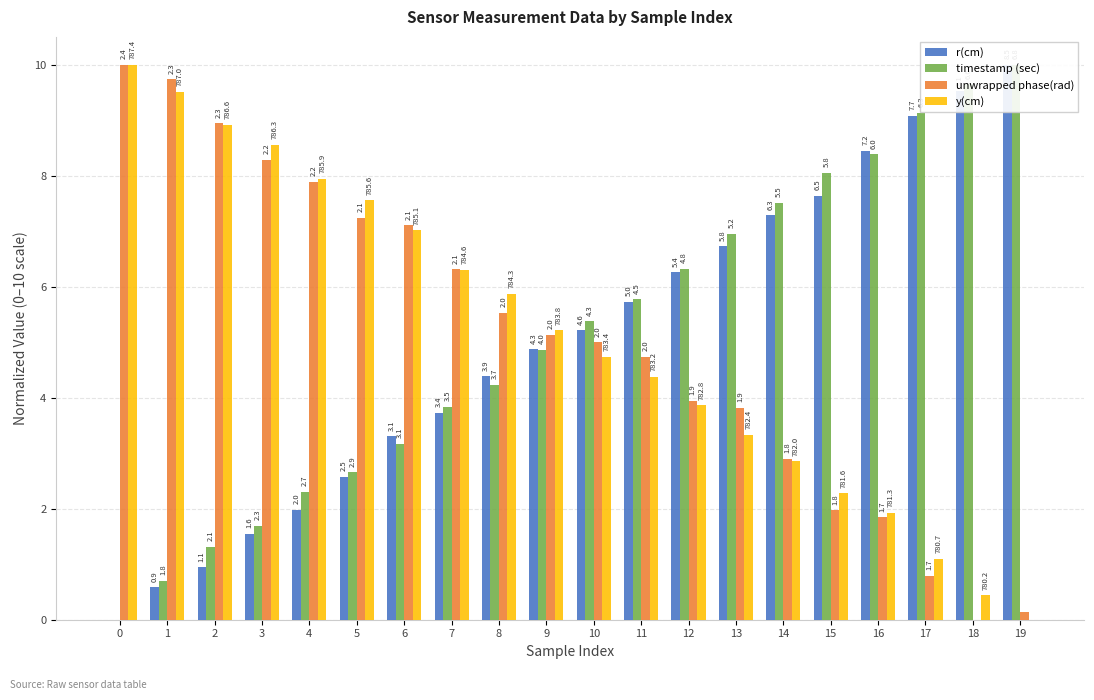

True or false: timestamp (sec) has a value of 5.4 at 10.

True